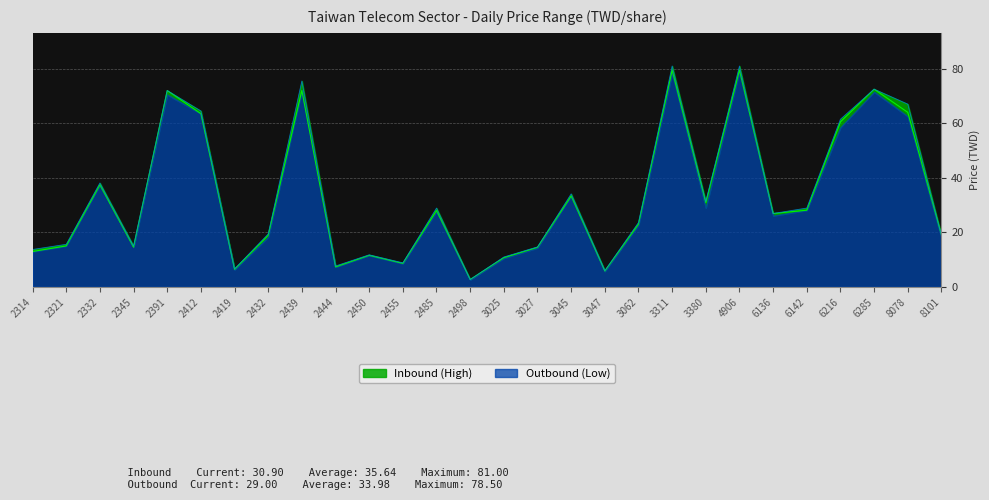

Reading left to right, extract all data points from this chart.

Inbound (High): 2314=13.7	2321=15.6	2332=38.1	2345=15.0	2391=72.0	2412=64.5	2419=6.6	2432=19.4	2439=75.5	2444=7.7	2450=11.8	2455=8.8	2485=28.9	2498=2.7	3025=10.9	3027=14.7	3045=34.1	3047=6.0	3062=23.6	3311=81.0	3380=31.3	4906=81.0	6136=26.9	6142=28.9	6216=61.5	6285=72.5	8078=67.0	8101=19.0
Outbound (Low): 2314=12.9	2321=15.0	2332=37.4	2345=14.6	2391=72.0	2412=63.5	2419=6.4	2432=18.9	2439=72.0	2444=7.3	2450=11.6	2455=8.6	2485=28.0	2498=2.7	3025=10.7	3027=14.5	3045=33.3	3047=5.8	3062=23.0	3311=79.5	3380=30.9	4906=79.5	6136=26.9	6142=28.1	6216=60.5	6285=72.5	8078=64.0	8101=19.0